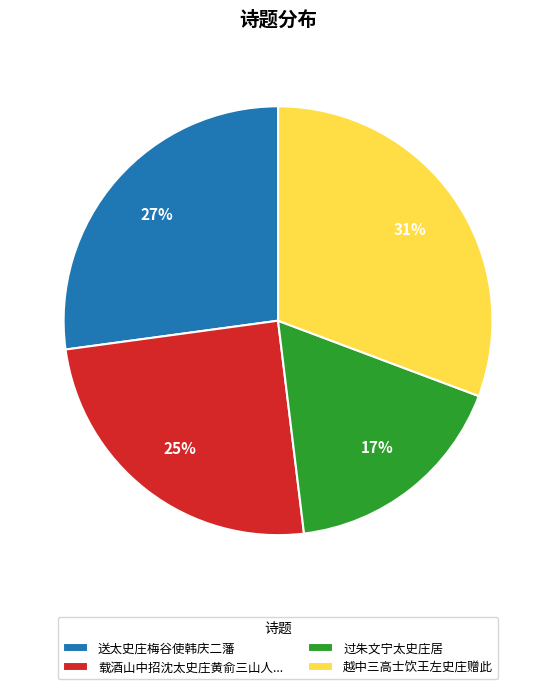

Count the number of slices in the pie.

4